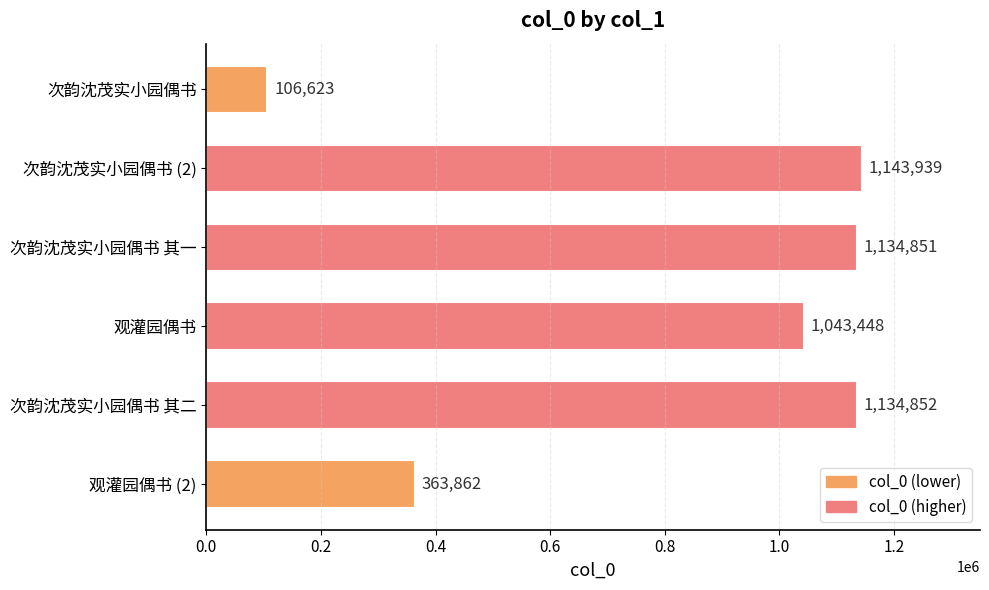

Reading top to bottom, transcribe all the data shown in this chart.

次韵沈茂实小园偶书=106623	次韵沈茂实小园偶书 (2)=1143939	次韵沈茂实小园偶书 其一=1134851	观灌园偶书=1043448	次韵沈茂实小园偶书 其二=1134852	观灌园偶书 (2)=363862